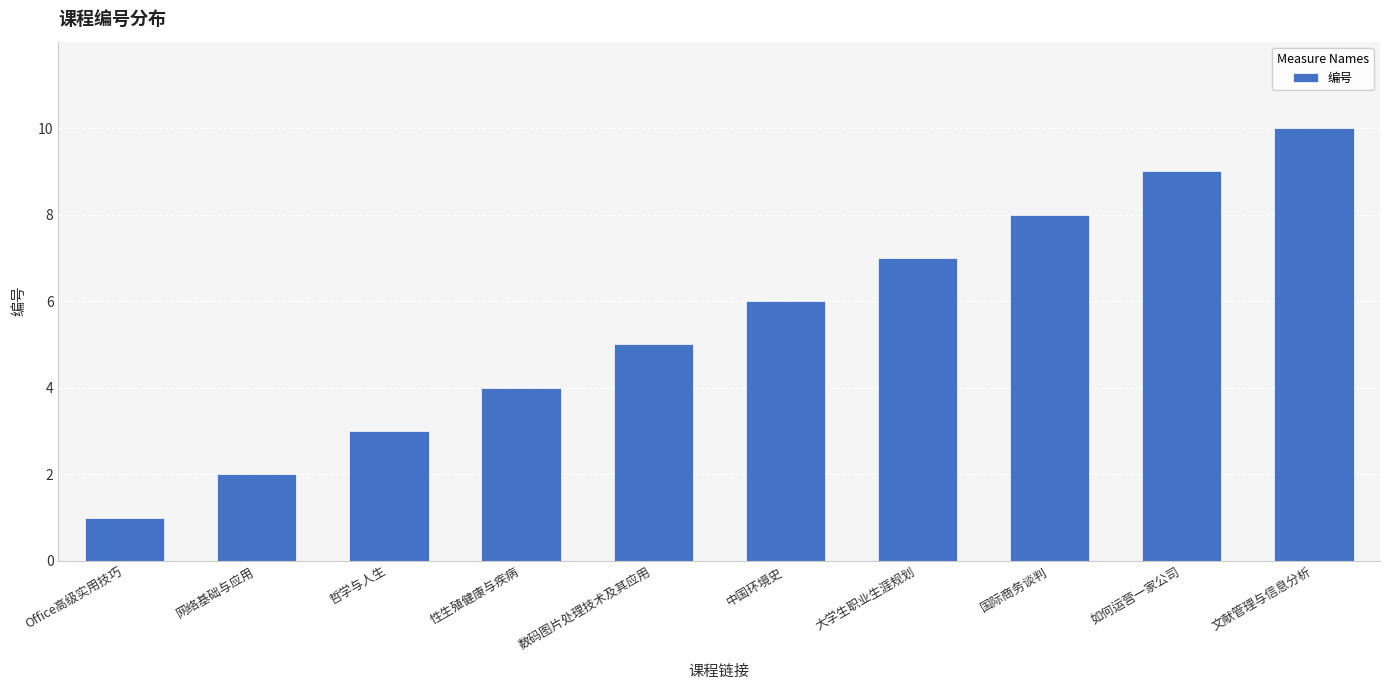

Reading right to left, extract all data points from this chart.

文献管理与信息分析=10	如何运营一家公司=9	国际商务谈判=8	大学生职业生涯规划=7	中国环境史=6	数码图片处理技术及其应用=5	性生殖健康与疾病=4	哲学与人生=3	网络基础与应用=2	Office高级实用技巧=1